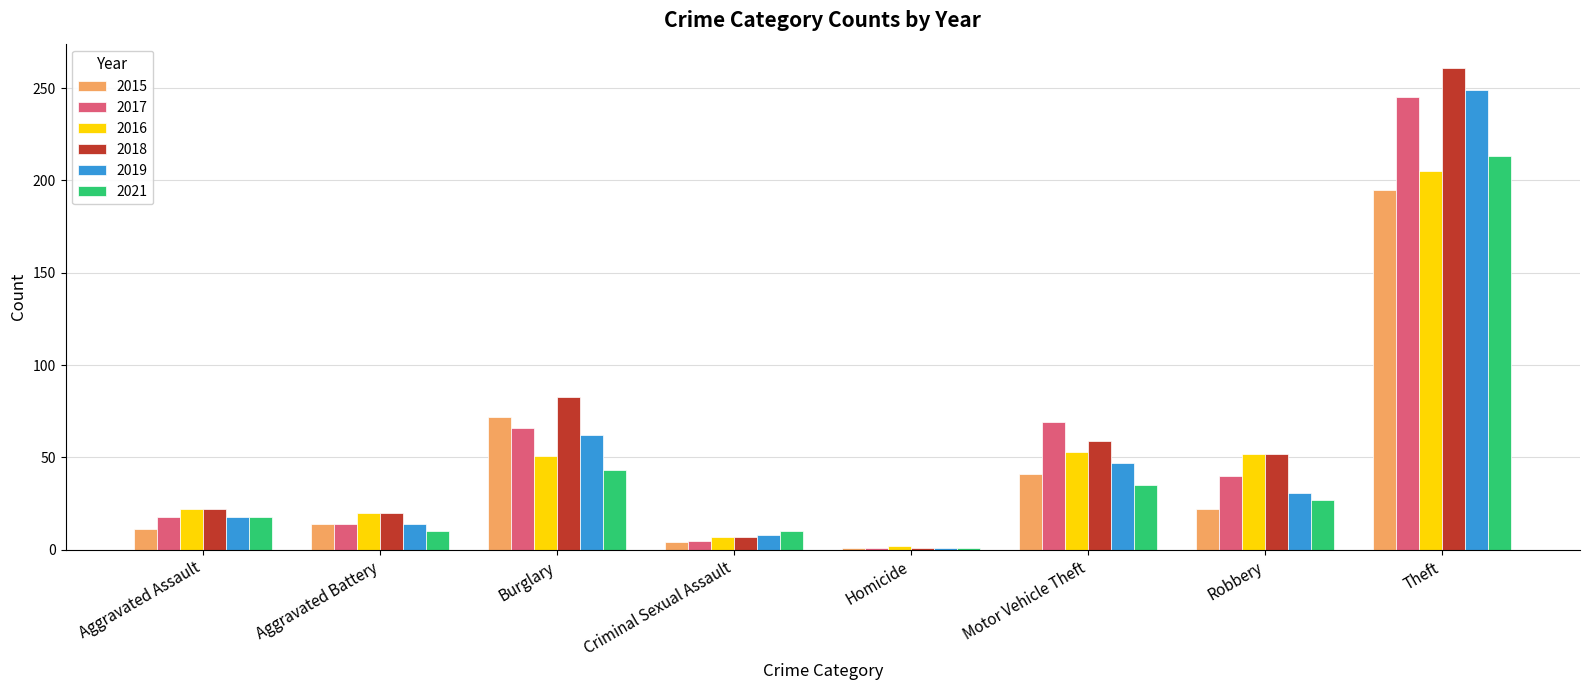

Count the number of data series in this chart.

6